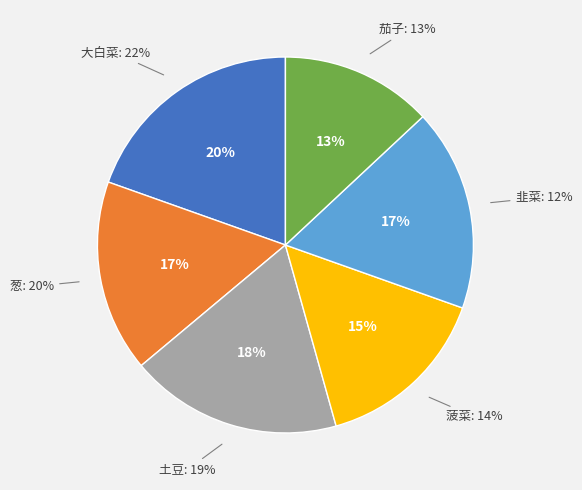

To the nearest percent, what portion does 菠菜 represent?

15%